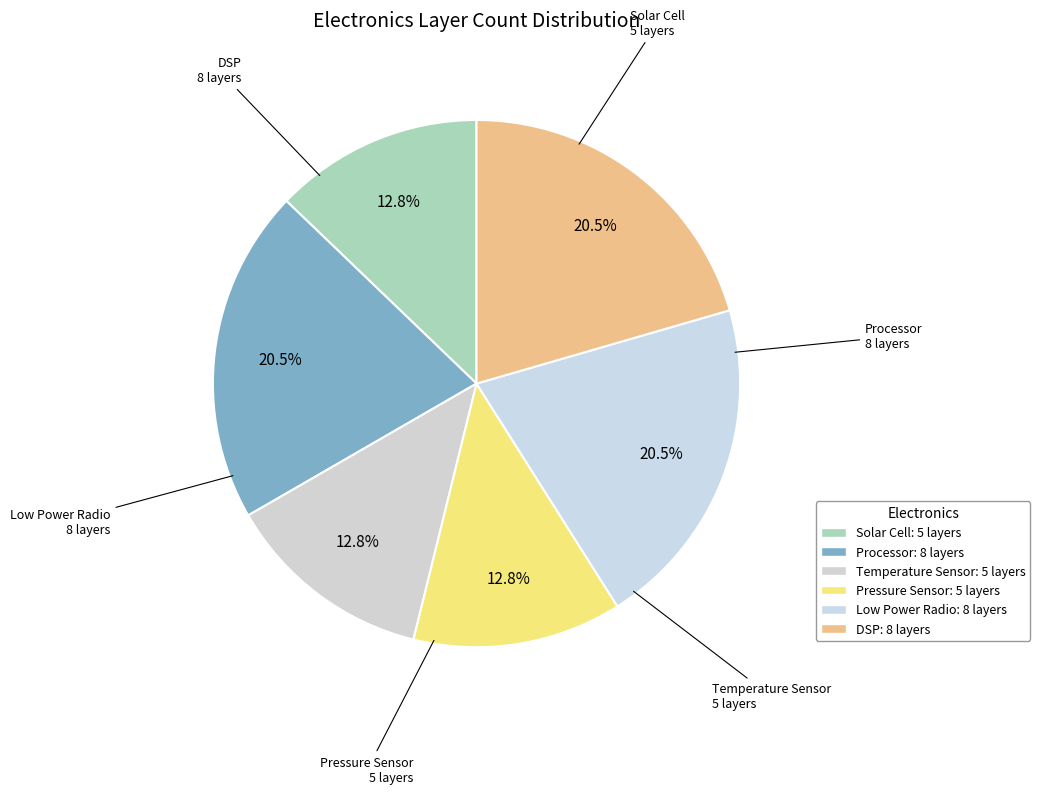

To the nearest percent, what is the combined percentage of Low Power Radio and Solar Cell?

33%